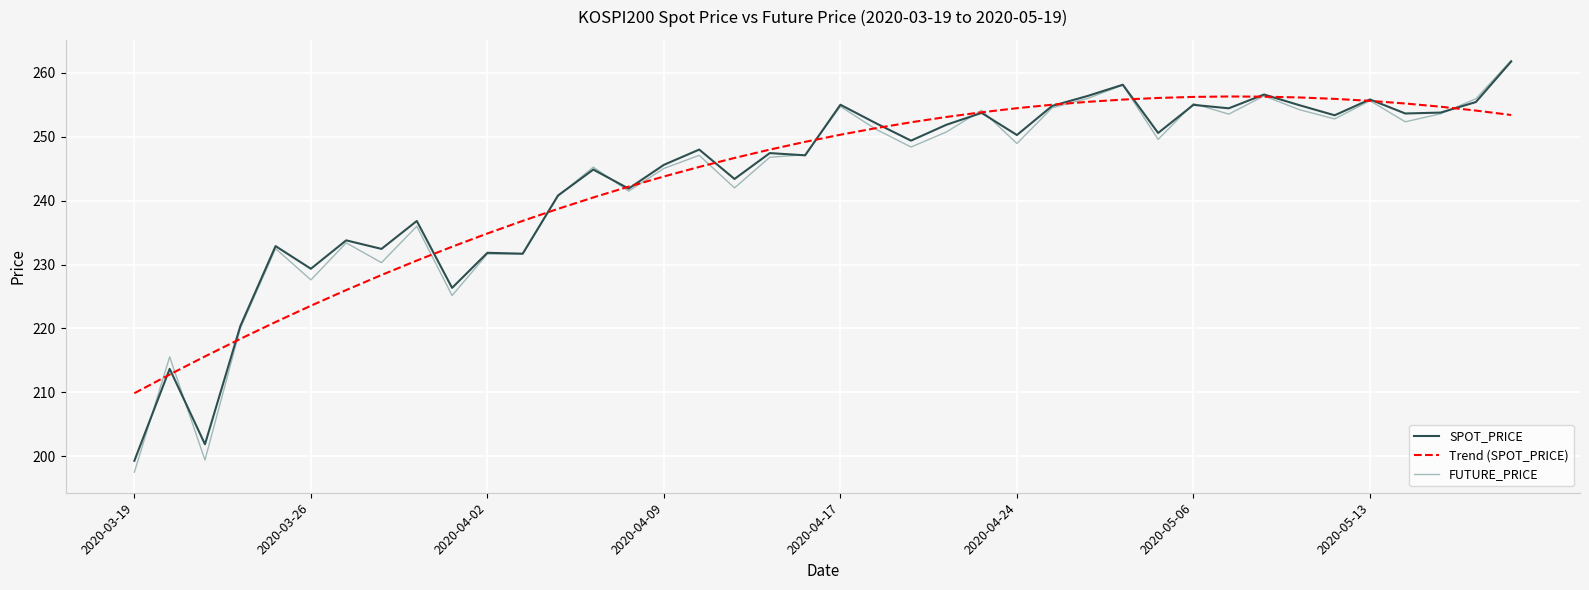

Which series has the widest spread of values?

FUTURE_PRICE